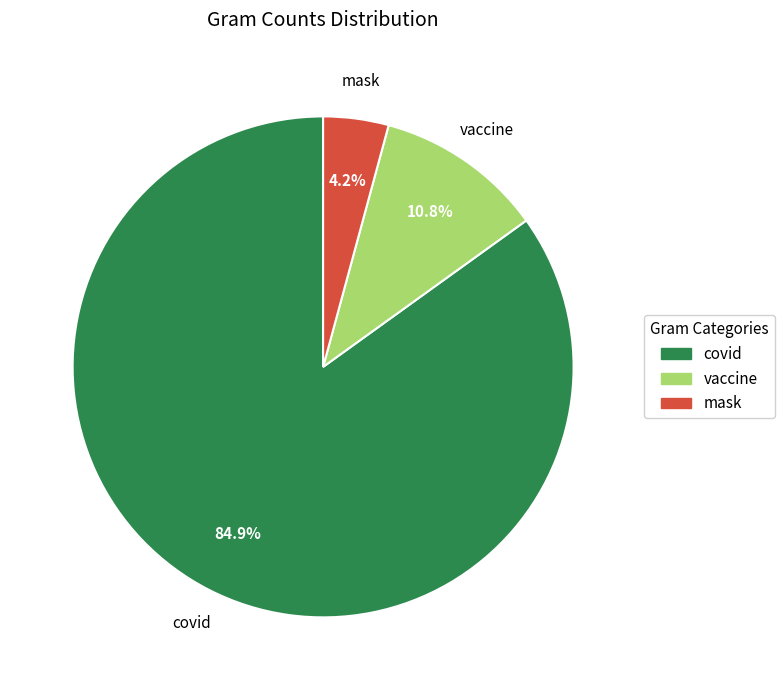

Count the number of slices in the pie.

3